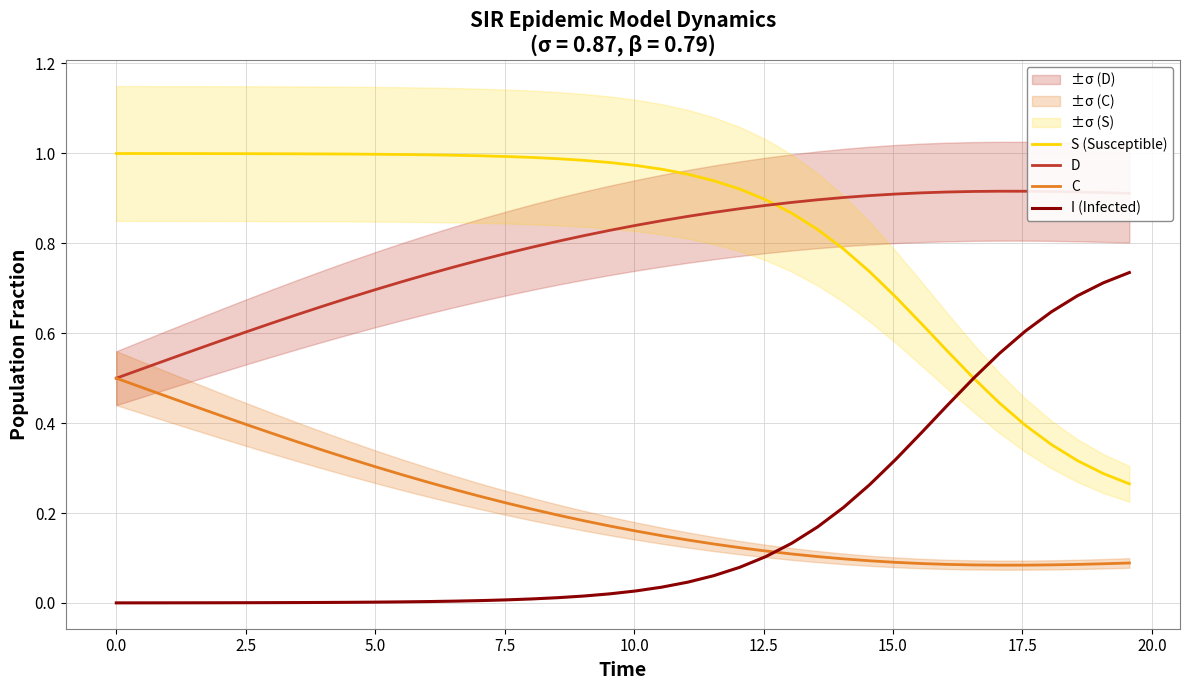

True or false: D and I (Infected) cross at least once.

False